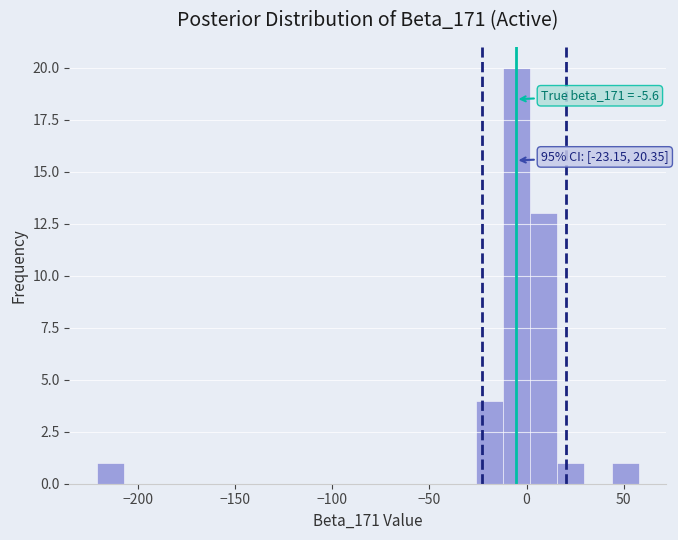

Read against the x-axis, roughly where is the centre of the tallest bar?

-5